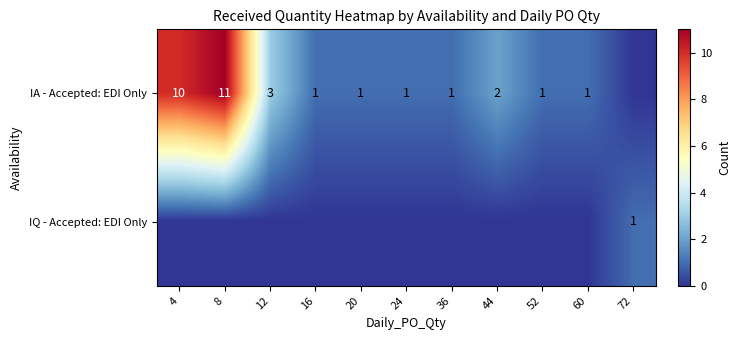

True or false: IA - Accepted: EDI Only has a value of 0 at 20.

False